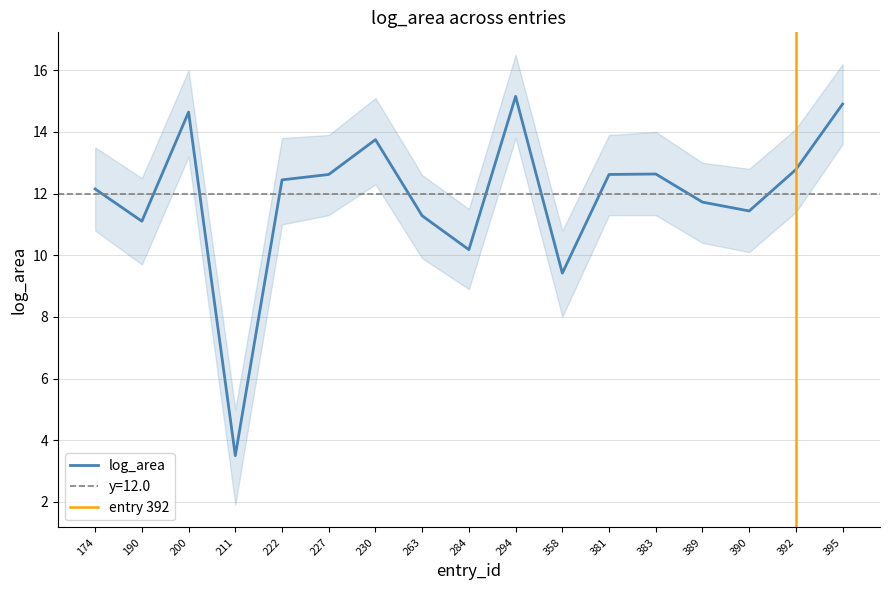

The log_area_lower series shows 9.0 at 200. True or false?

False